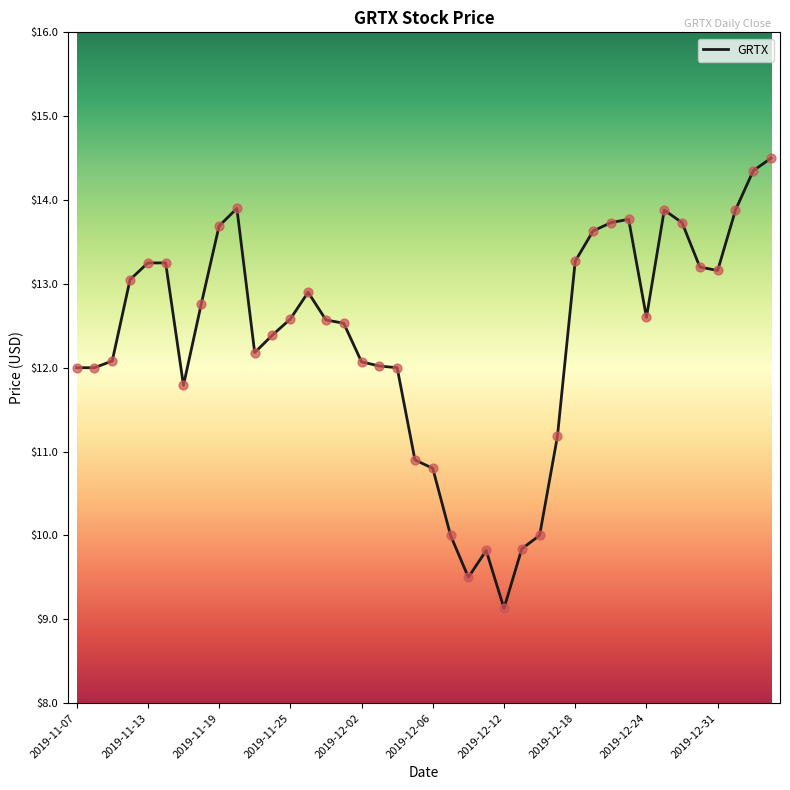

What is the smallest value displayed?

9.1